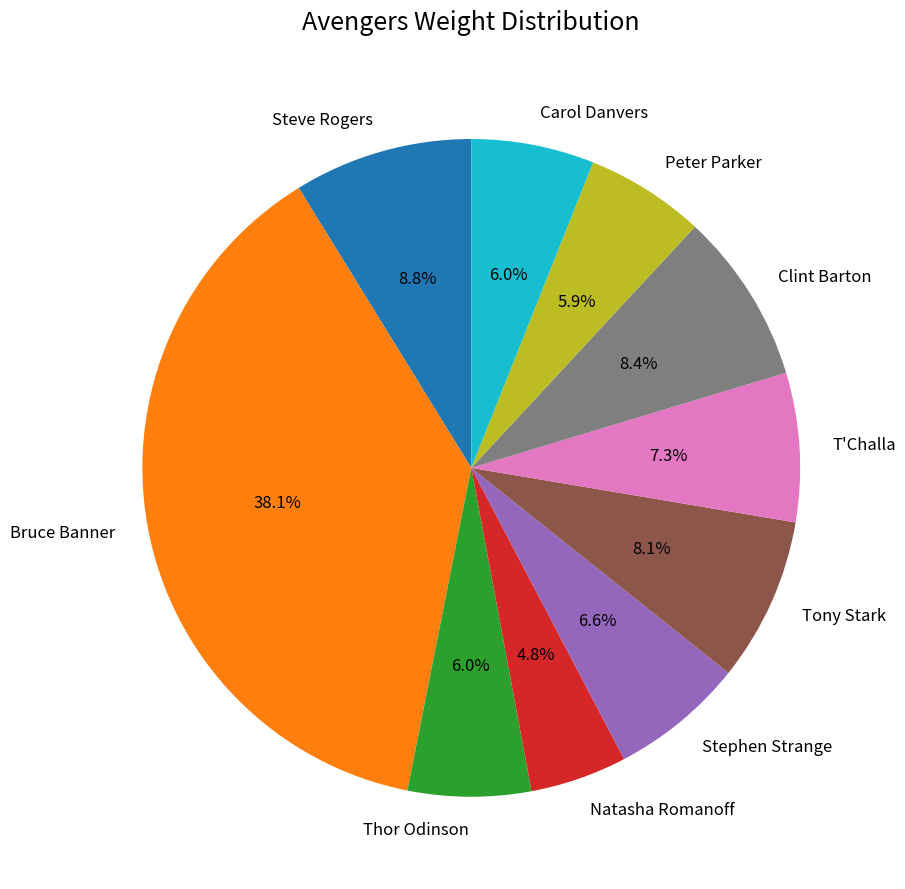

Is there a majority slice in this chart?

No